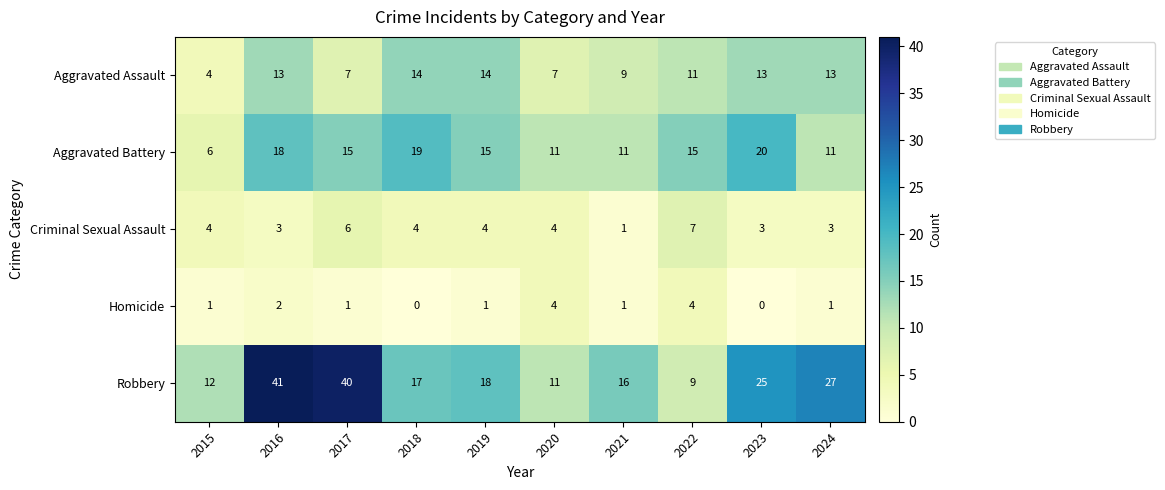

How many data points does each series have?

10